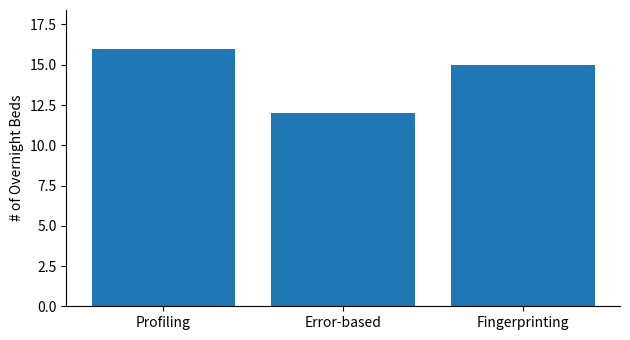

What is the sum of all values?

43